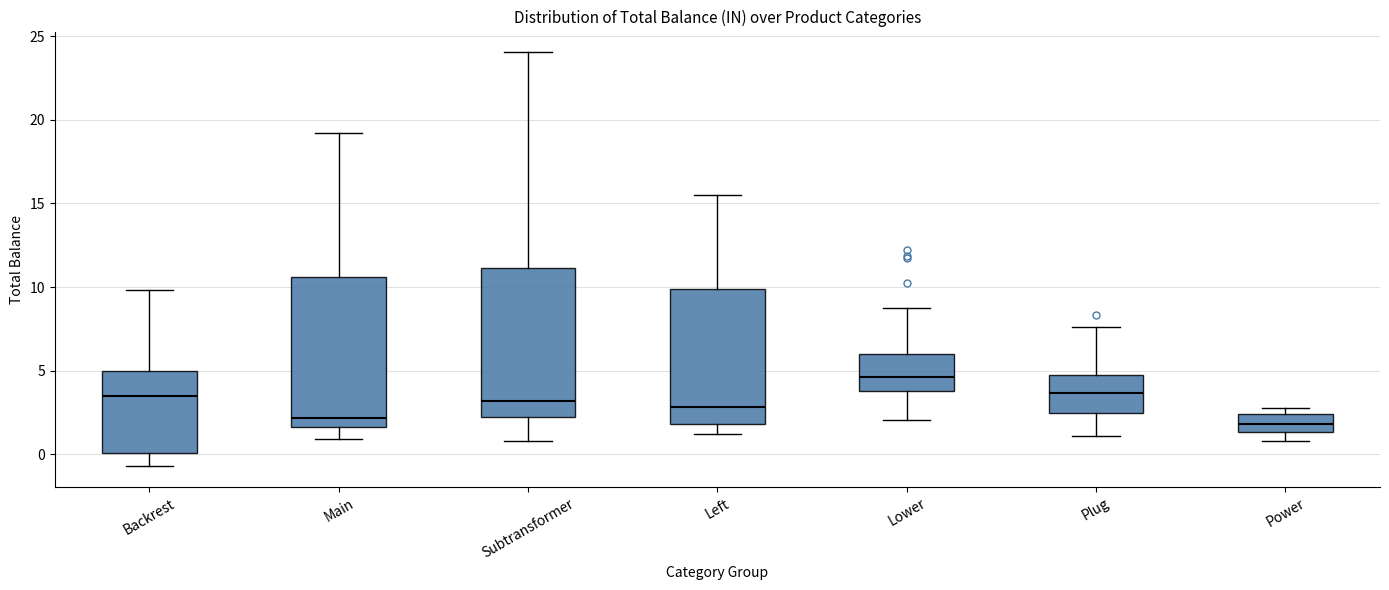

Reading left to right, read every box against the y-axis: the position of its median line, the range the box covers, and the ends of its whiskers. The values are not printed on the chart, so give them approximately, as read against the axis.

Backrest: median 3.5, box 0.0 to 5.0, whiskers -0.5 to 10.0
Main: median 2.0, box 1.5 to 10.5, whiskers 1.0 to 19.0
Subtransformer: median 3.0, box 2.0 to 11.0, whiskers 1.0 to 24.0
Left: median 3.0, box 2.0 to 10.0, whiskers 1.0 to 15.5
Lower: median 4.5, box 4.0 to 6.0, whiskers 2.0 to 9.0
Plug: median 3.5, box 2.5 to 4.5, whiskers 1.0 to 7.5
Power: median 2.0, box 1.5 to 2.5, whiskers 1.0 to 3.0